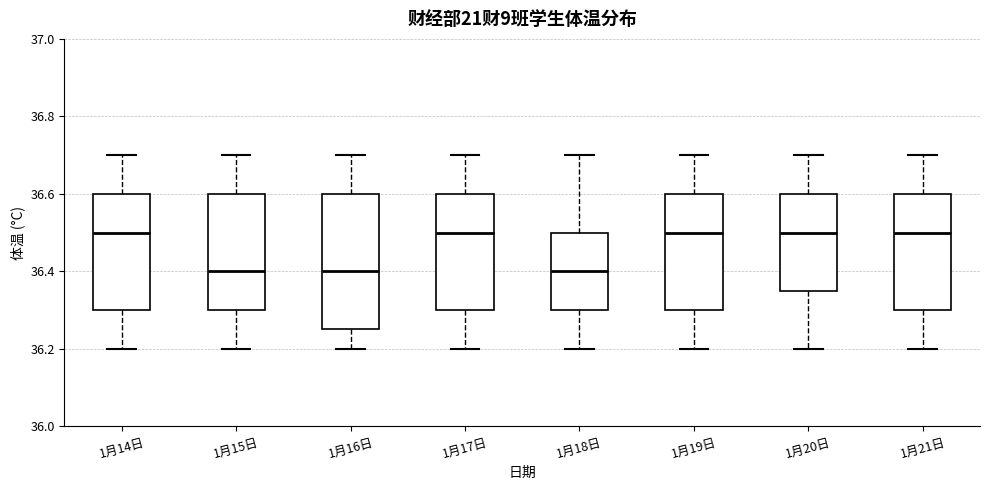

Reading left to right, transcribe this box plot: for each box, give where its median line is, the range the box spans, and where its two whiskers end, as read against the y-axis. The values are not printed on the chart, so give them approximately, as read against the axis.

1月14日: median 36.50, box 36.30 to 36.60, whiskers 36.20 to 36.70
1月15日: median 36.40, box 36.30 to 36.60, whiskers 36.20 to 36.70
1月16日: median 36.40, box 36.26 to 36.60, whiskers 36.20 to 36.70
1月17日: median 36.50, box 36.30 to 36.60, whiskers 36.20 to 36.70
1月18日: median 36.40, box 36.30 to 36.50, whiskers 36.20 to 36.70
1月19日: median 36.50, box 36.30 to 36.60, whiskers 36.20 to 36.70
1月20日: median 36.50, box 36.36 to 36.60, whiskers 36.20 to 36.70
1月21日: median 36.50, box 36.30 to 36.60, whiskers 36.20 to 36.70